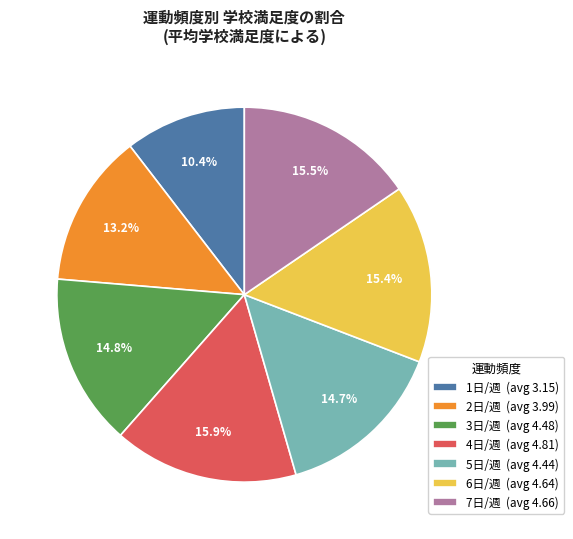

Does 3日/週 (avg 4.48) account for over 50% of the chart?

No